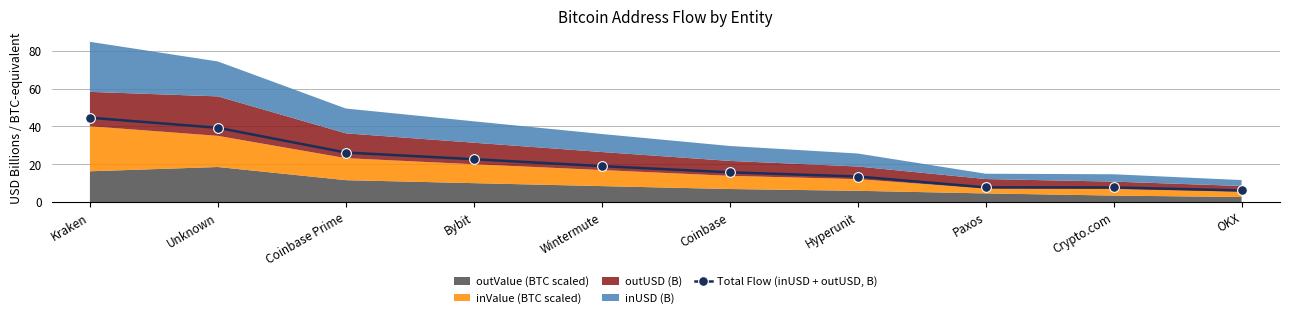

What is the average value?

20.3